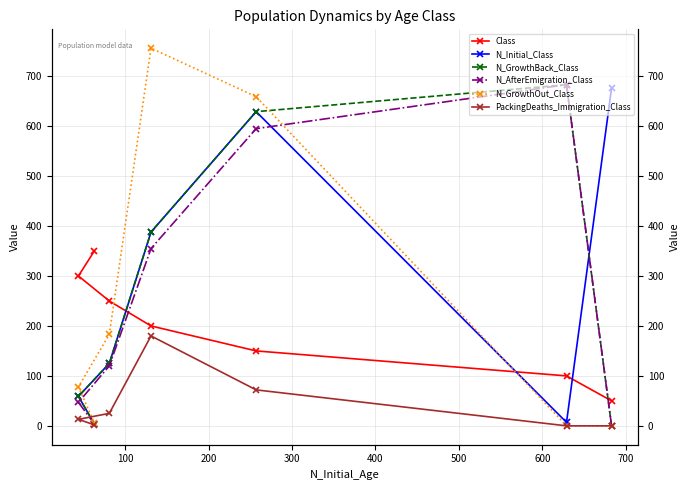

The N_GrowthBack_Class series shows 43 at 400. True or false?

False